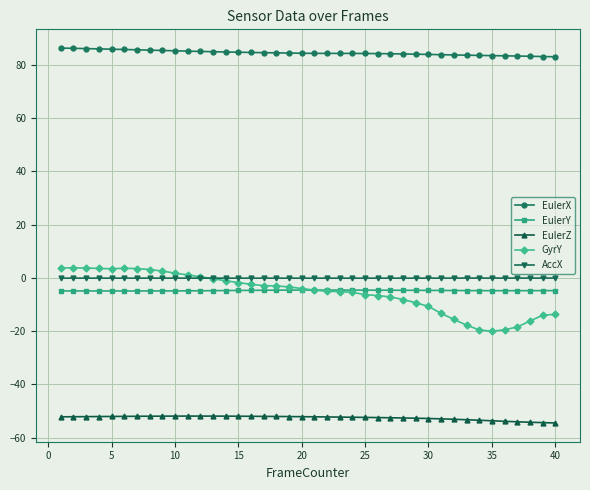

What is the minimum value shown in the chart?

-54.5